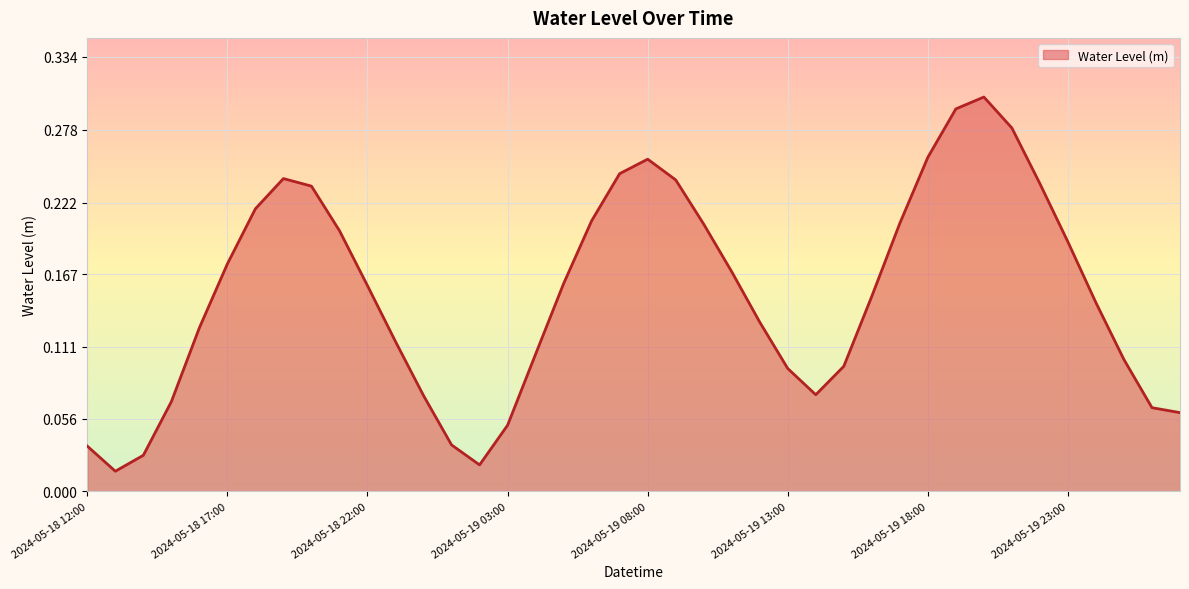

What is the label of the 12th point from the left?

2024-05-18 23:00